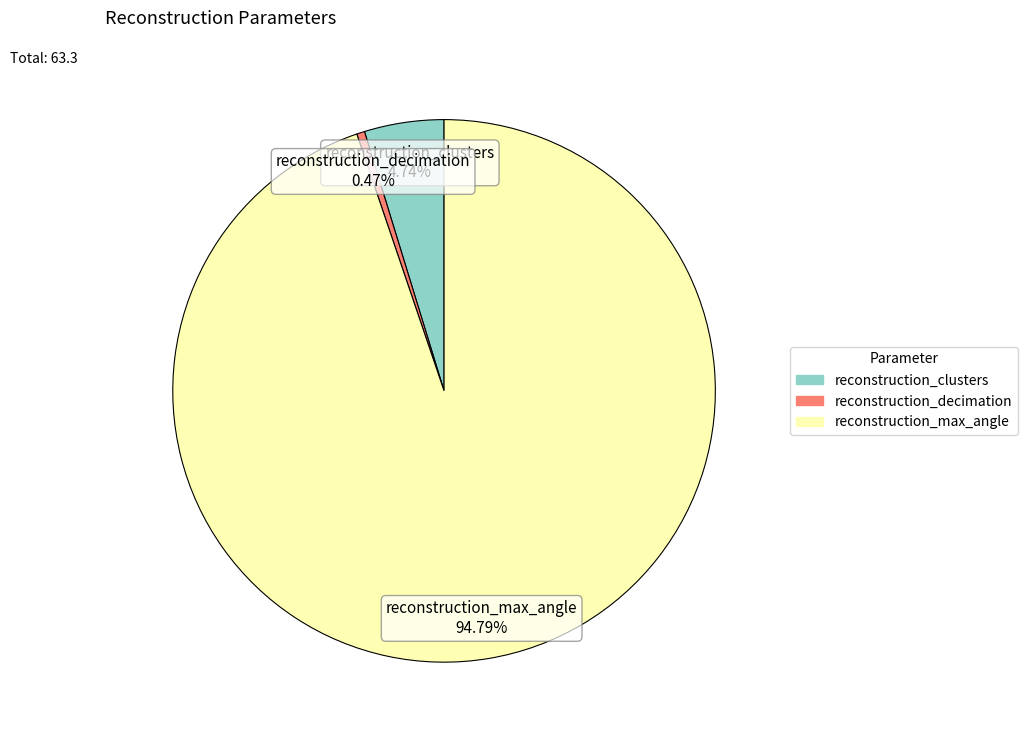

How many slices are in this pie chart?

3